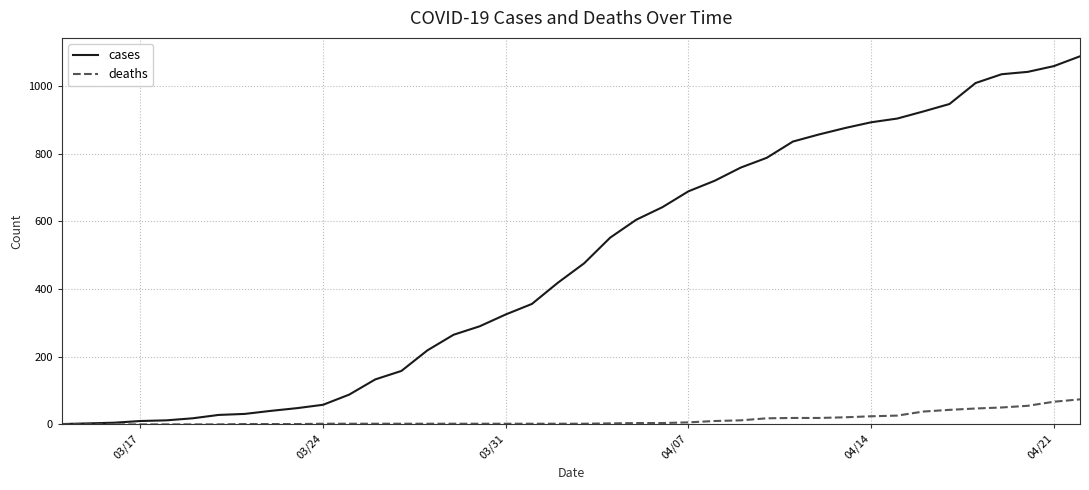

Which series has the largest total across all categories?

cases